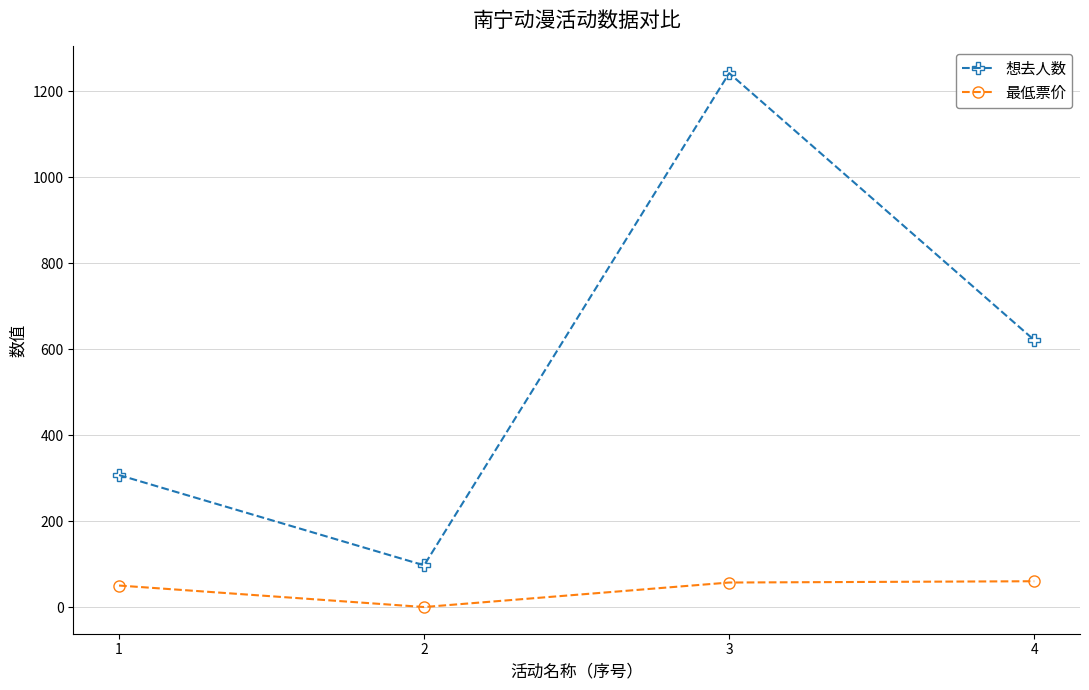

True or false: 想去人数 has a value of 97 at 2.

True